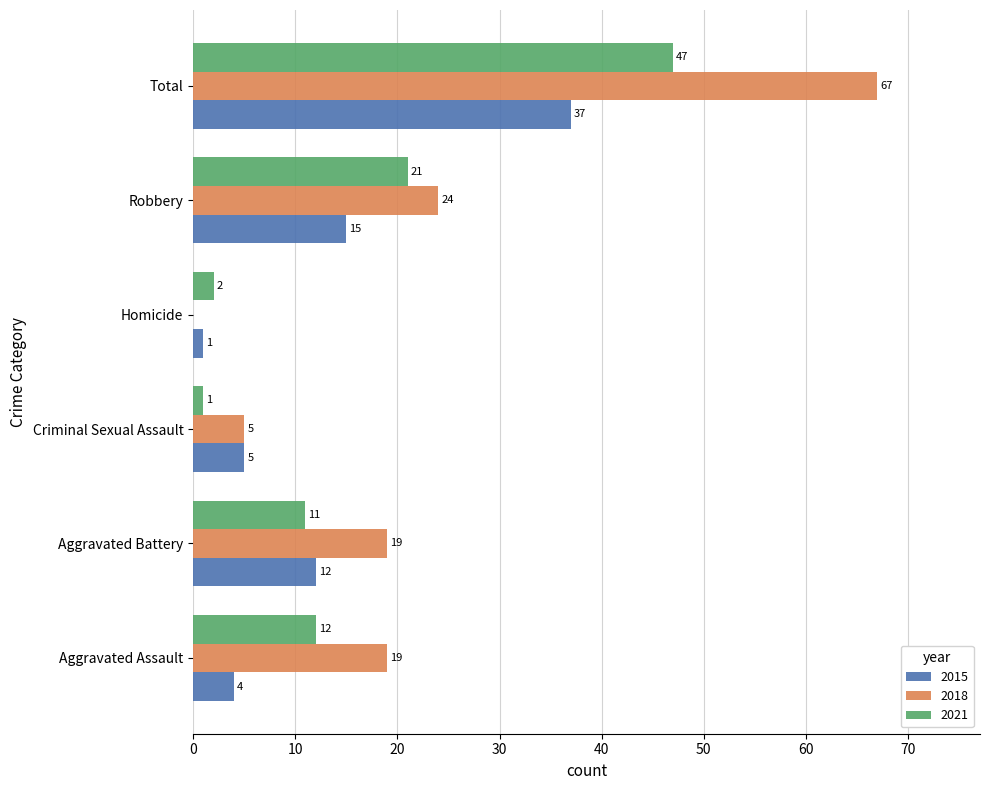

Which category has the highest value across all series?

Total